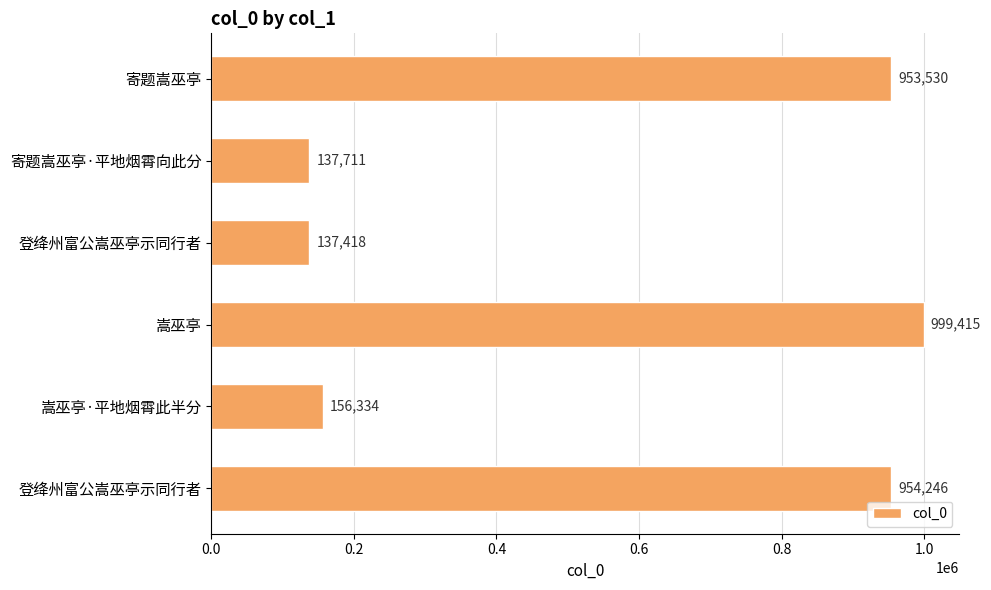

How many categories are shown in the chart?

6